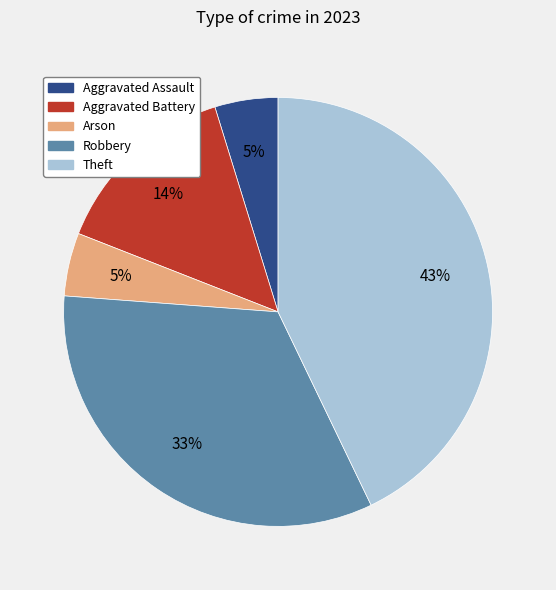

Is there any slice that represents more than half of the pie?

No